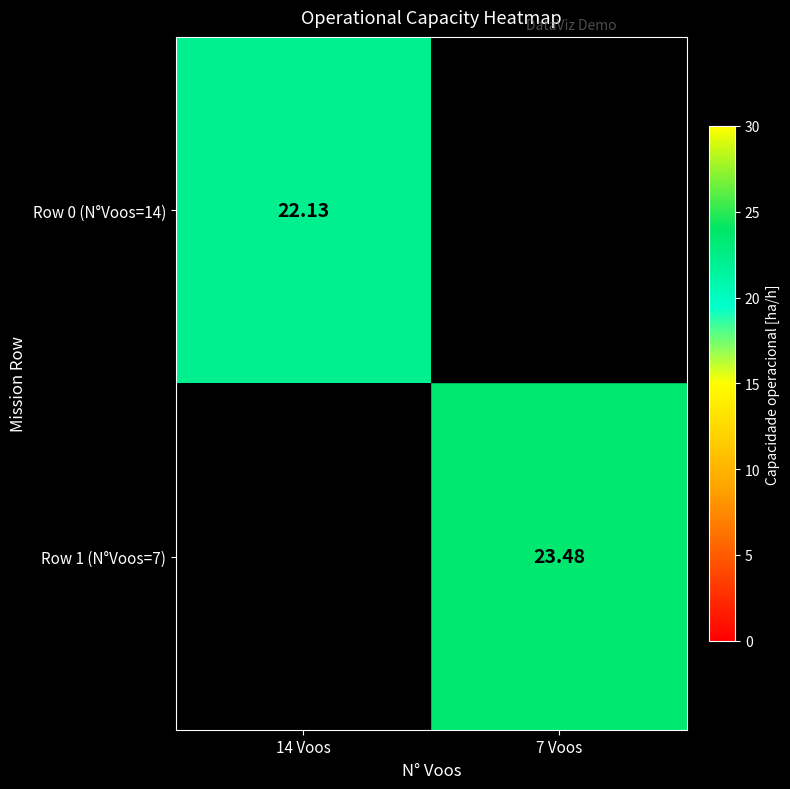

How many values in the Row 1 (N°Voos=7) series exceed 23?

1